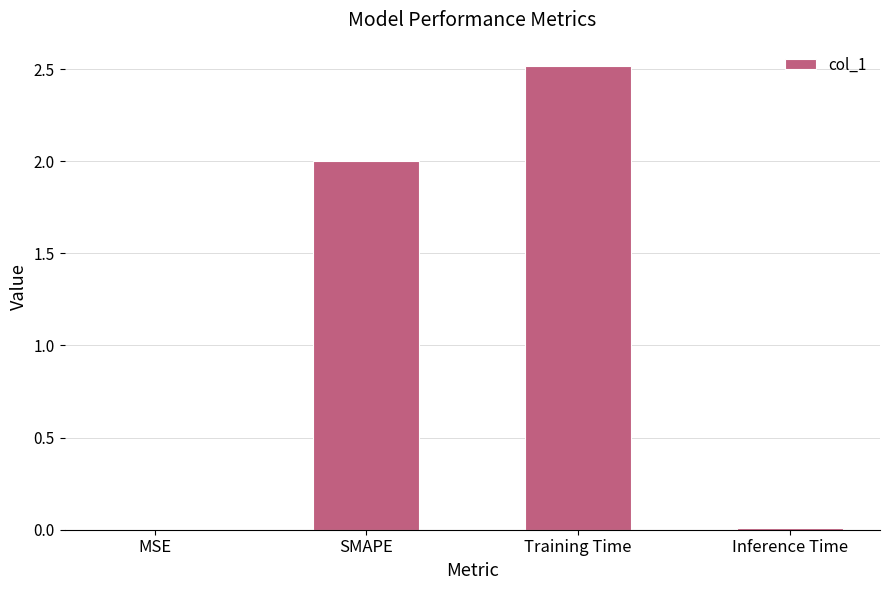

What is the change in value from MSE to SMAPE?

+2.0